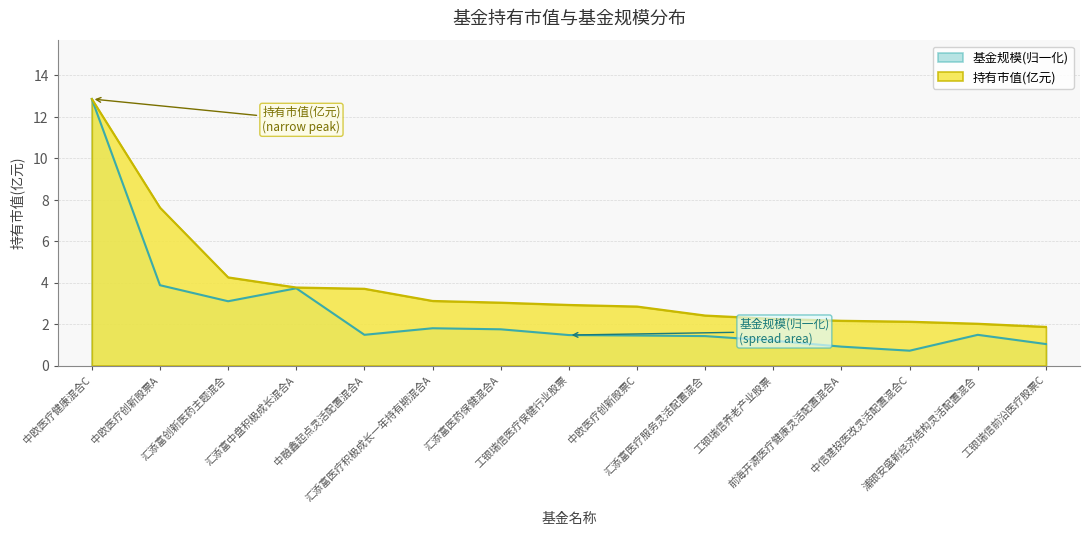

Rank the categories by 持有市值(亿元) value from highest to lowest.

中欧医疗健康混合C, 中欧医疗创新股票A, 汇添富创新医药主题混合, 汇添富中盘积极成长混合A, 中融鑫起点灵活配置混合A, 汇添富医疗积极成长一年持有期混合A, 汇添富医药保健混合A, 工银瑞信医疗保健行业股票, 中欧医疗创新股票C, 汇添富医疗服务灵活配置混合, 工银瑞信养老产业股票, 前海开源医疗健康灵活配置混合A, 中信建投医改灵活配置混合C, 浦银安盛新经济结构灵活配置混合, 工银瑞信前沿医疗股票C